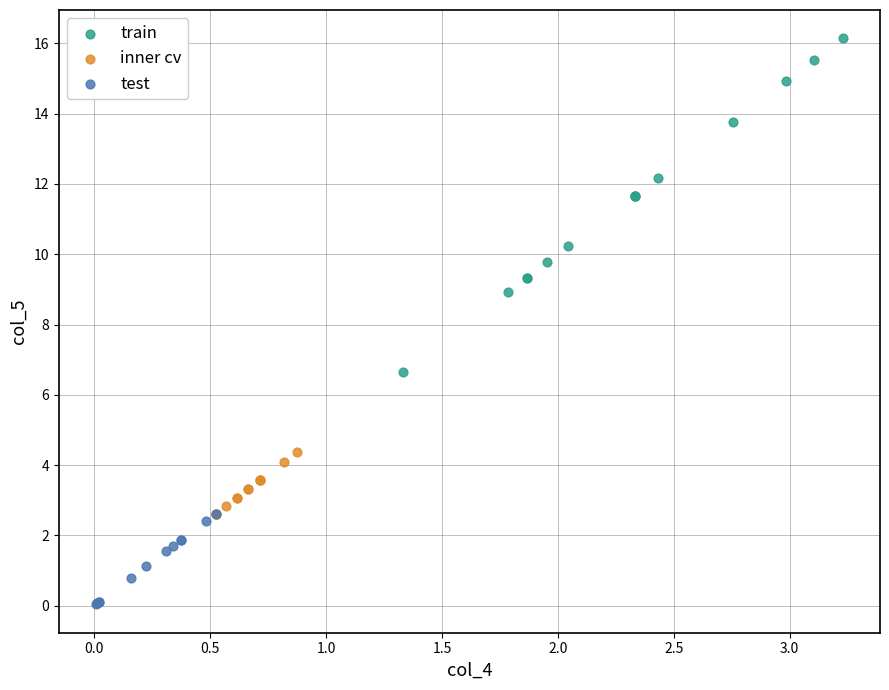

Which series has the widest spread of Y values?

train